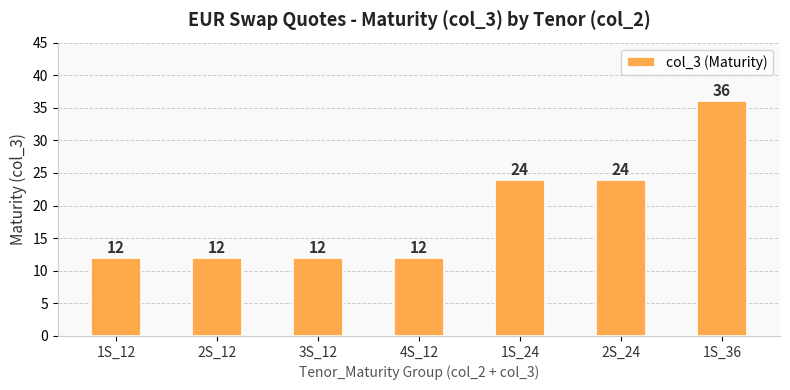

Are the bars grouped side by side (vs. stacked)?

No